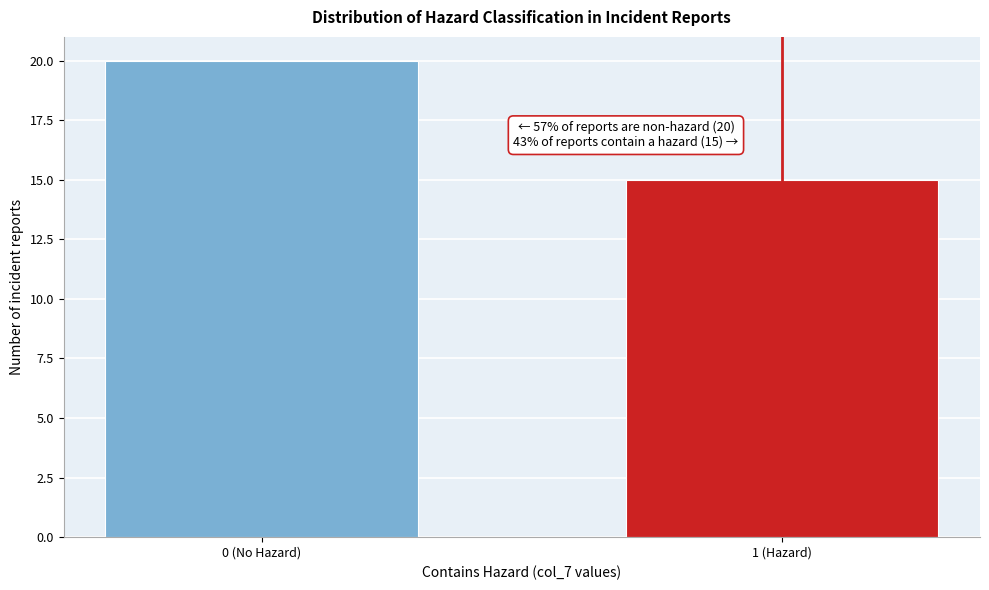

Reading right to left, what are all the values shown in this chart?

15	20